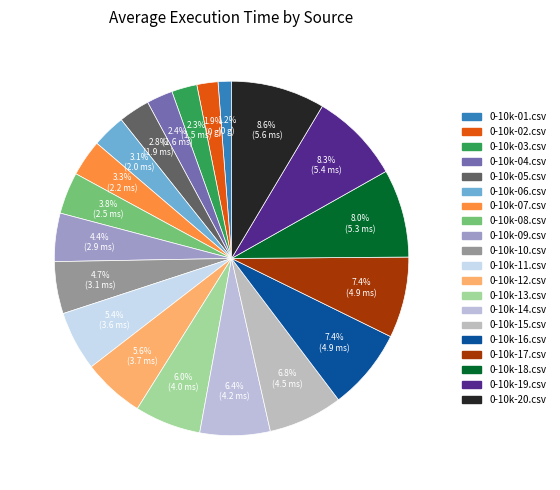

The 0-10k-12.csv slice represents 17% of the pie. True or false?

False